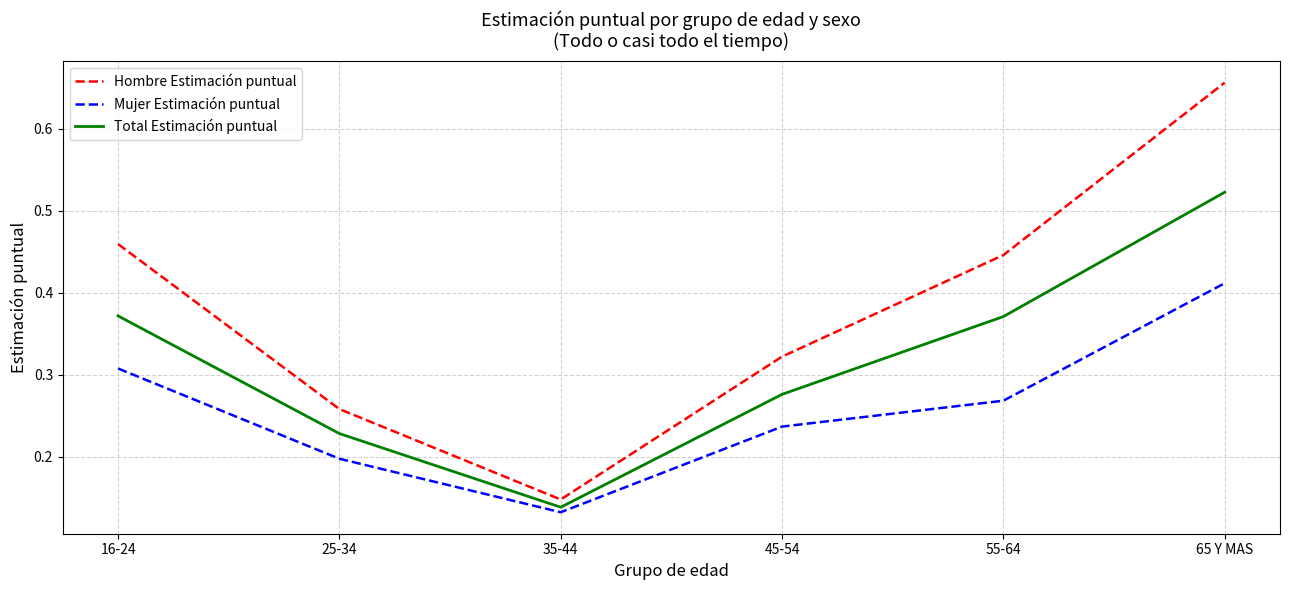

Which series changed the most between 16-24 and 65 Y MAS?

Hombre Estimación puntual